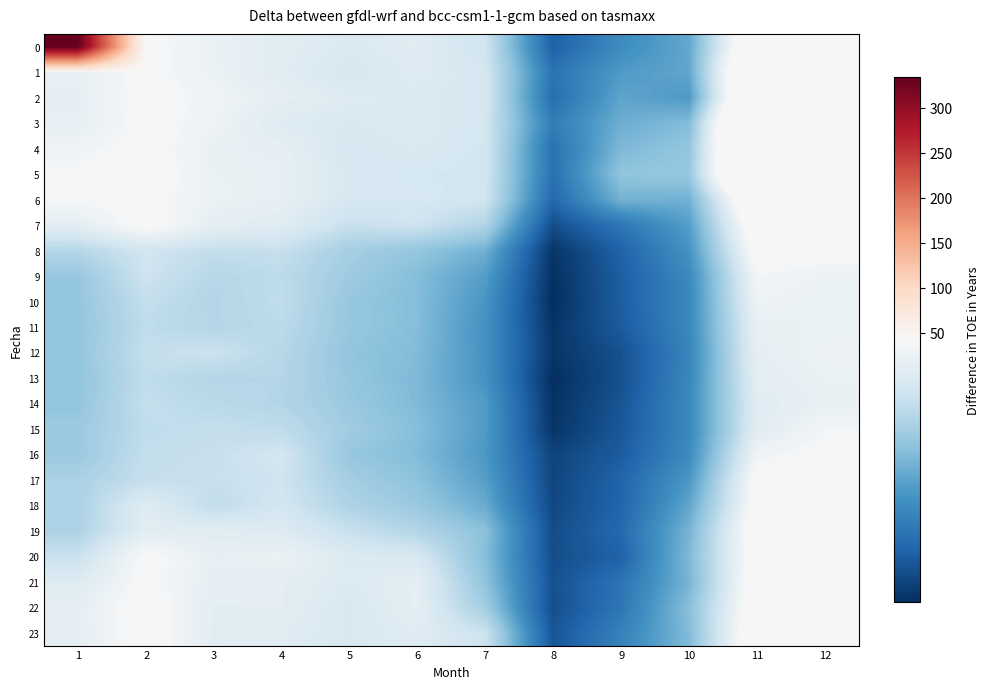

Which label corresponds to the smallest value in the chart?

8